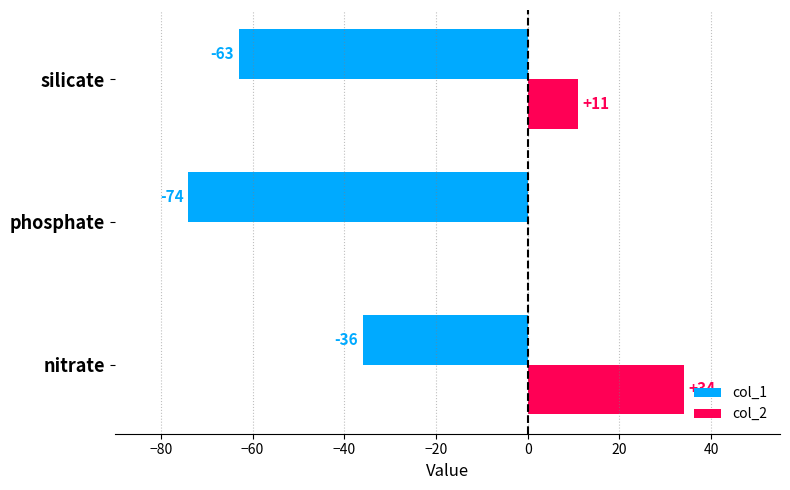

What is the sum of the col_1 values at silicate and phosphate?

-137